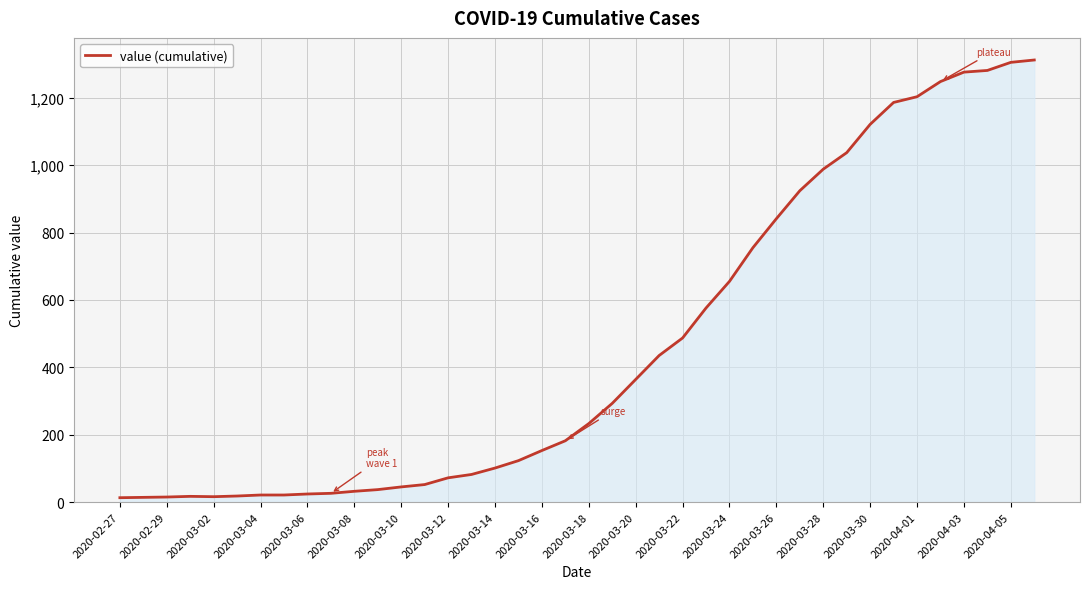

What is the difference between the maximum and minimum values?

1299